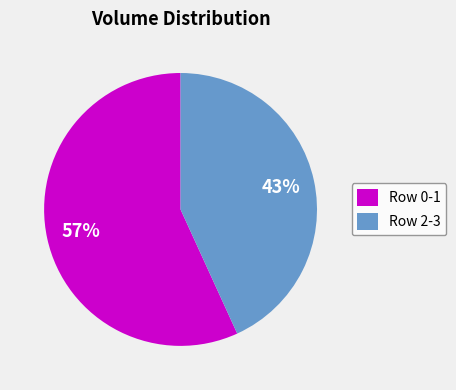

What is the ratio of the value at Row 2-3 to the value at Row 0-1?

0.8